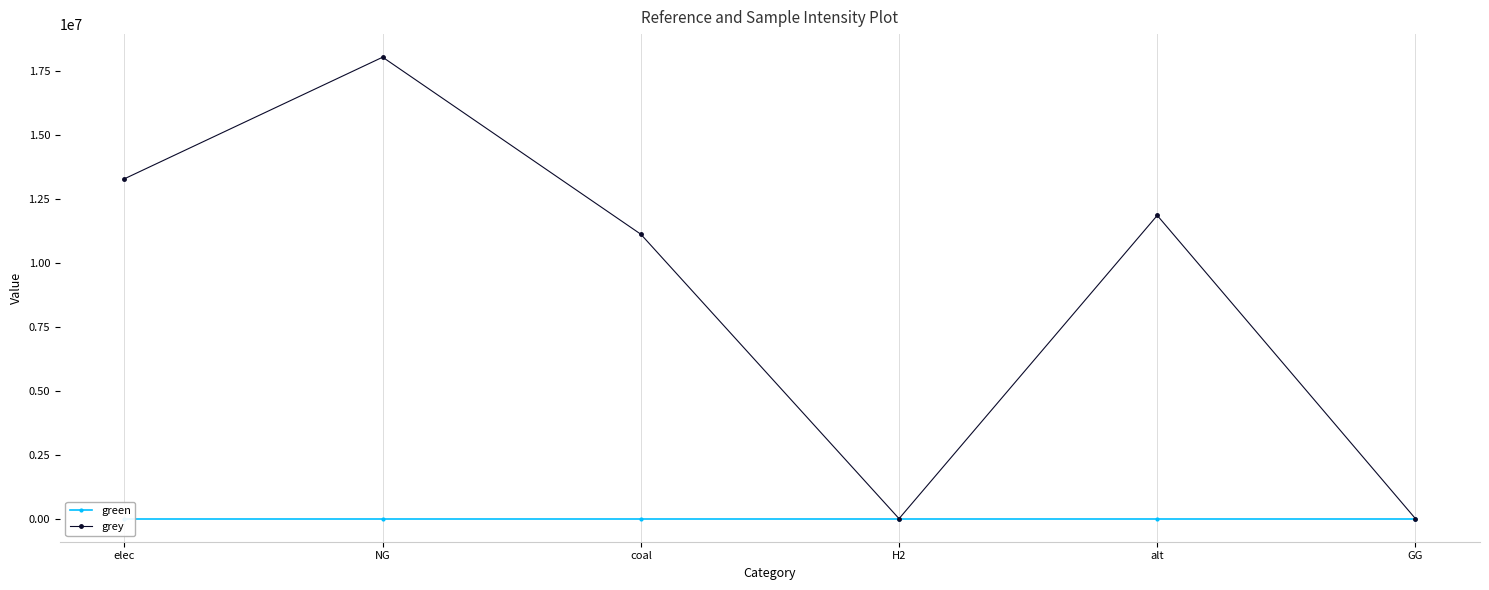

What are all the series names shown in the legend?

green, grey